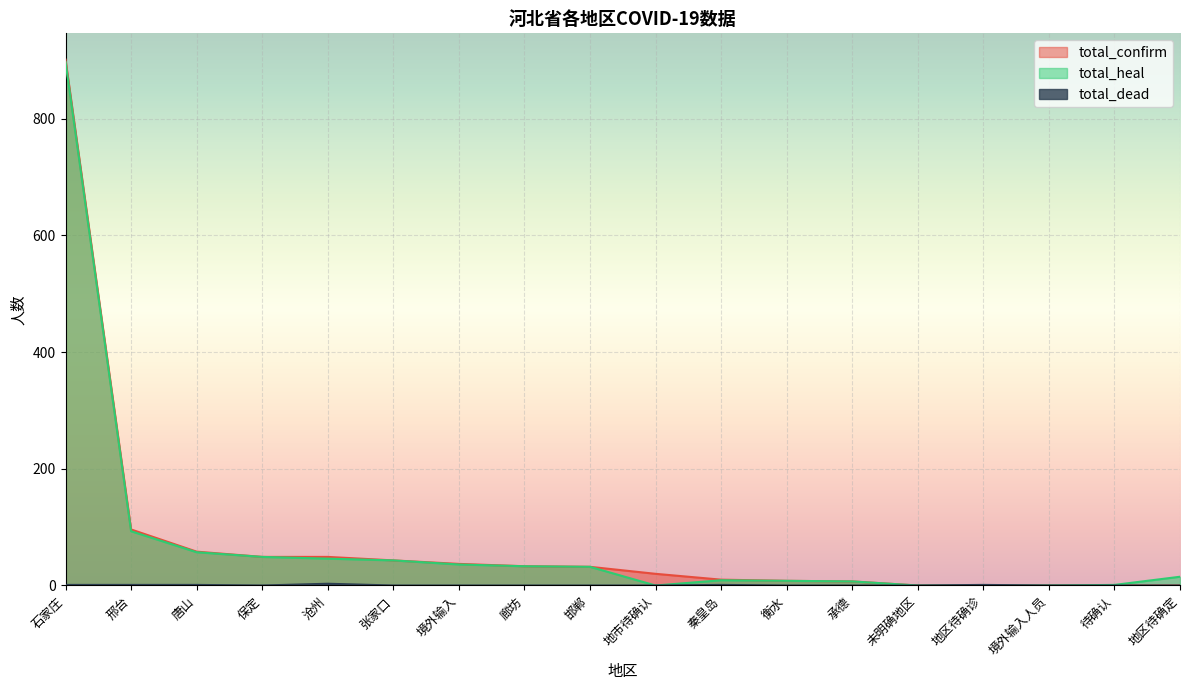

How many lines are shown in the chart?

3